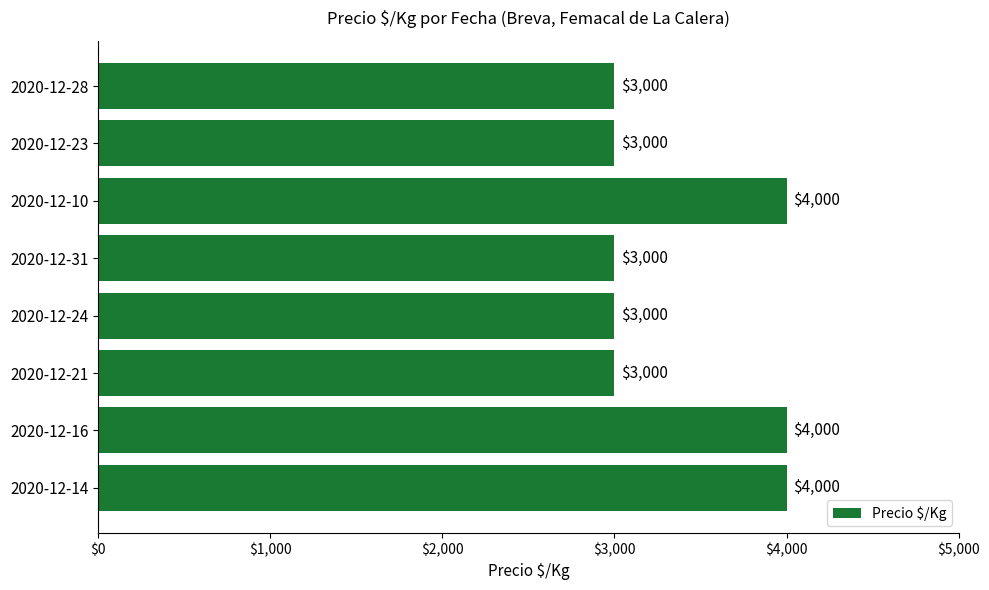

What is the greatest value displayed?

4000